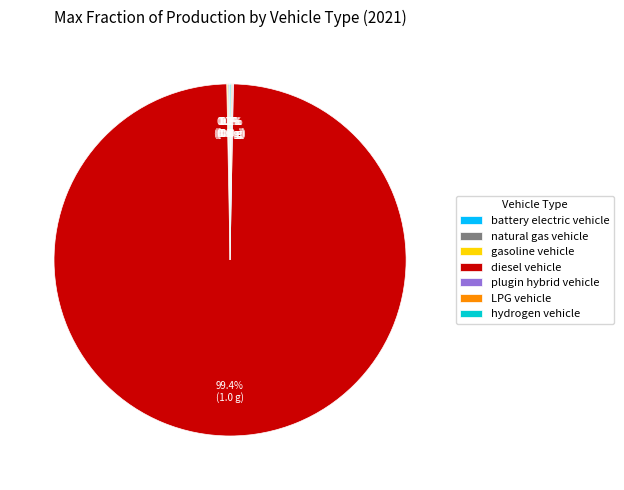

Which category has the biggest portion of the pie?

diesel vehicle